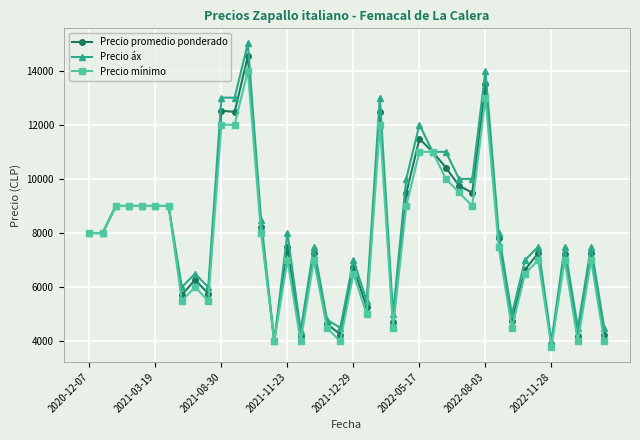

Rank the series by their average value, from highest to lowest.

Precio áx, Precio promedio ponderado, Precio mínimo